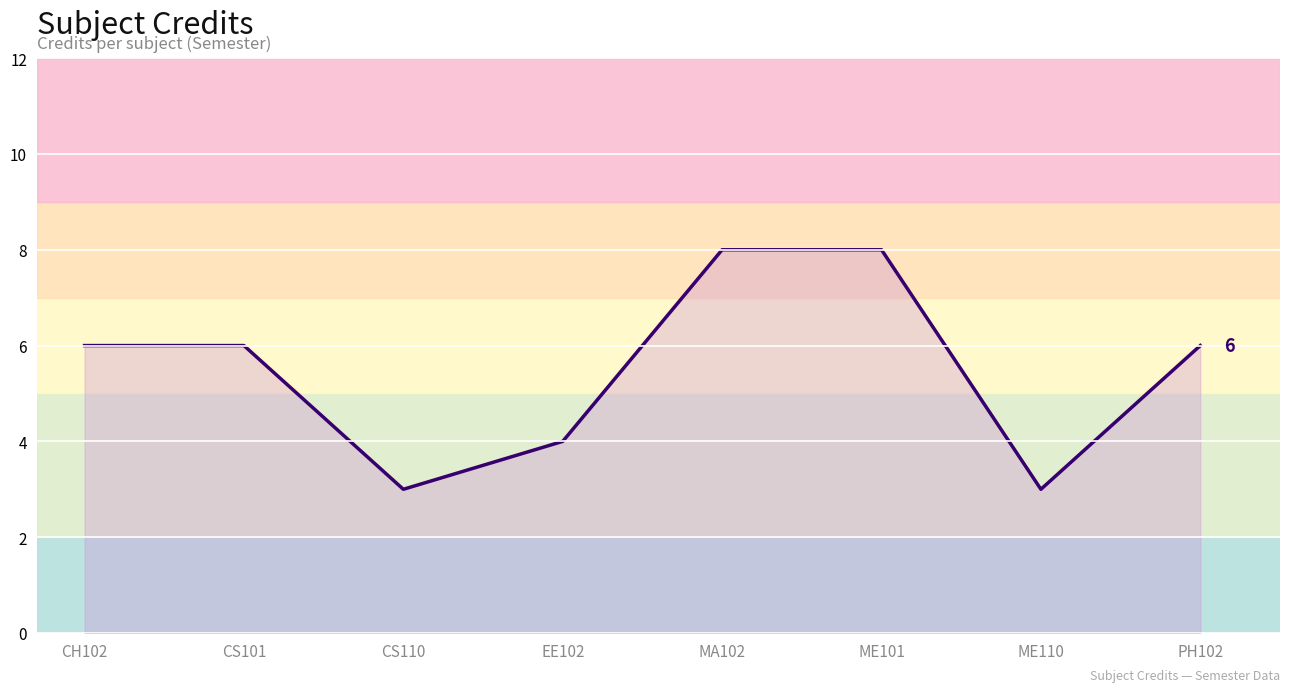

True or false: the data shows 13 at MA102.

False